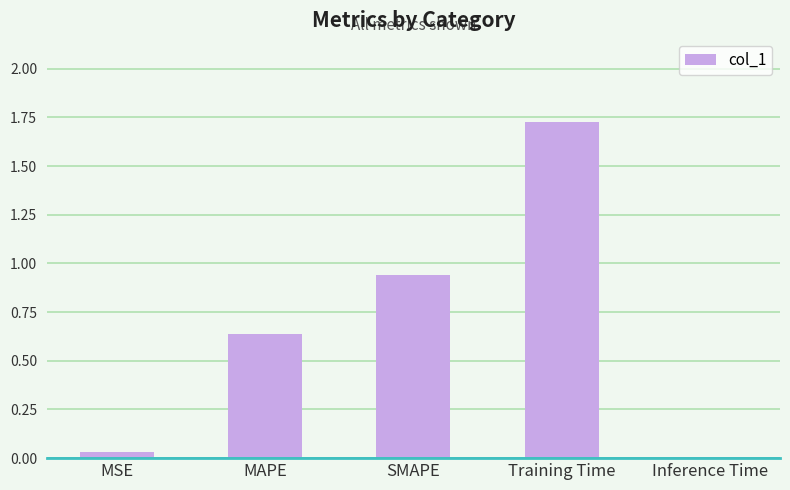

Are the bars horizontal?

No